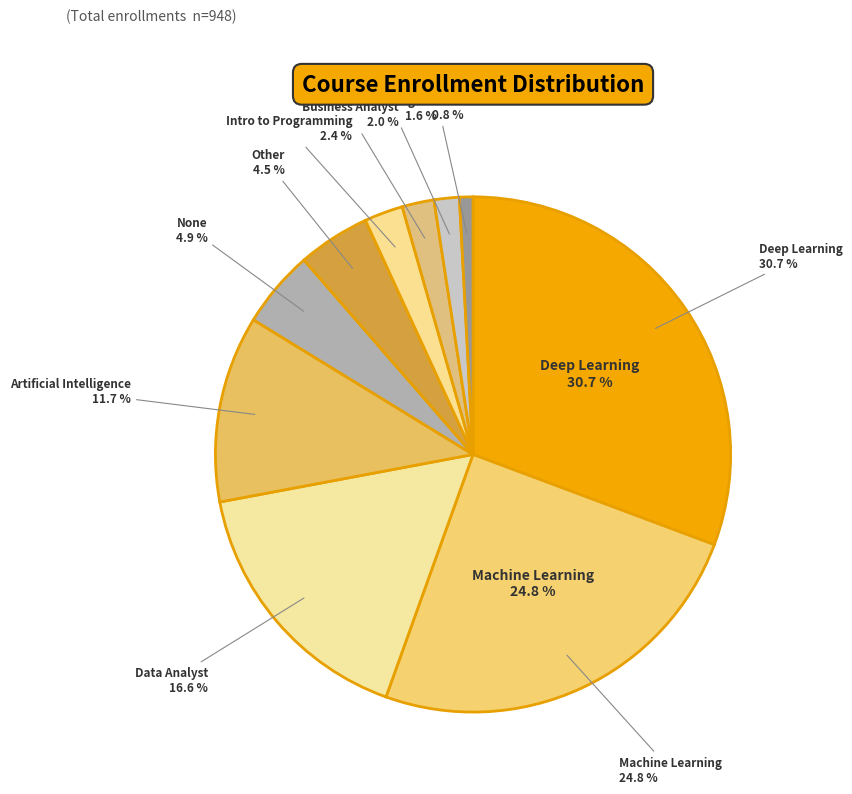

Which category has the smallest portion of the pie?

Robotics